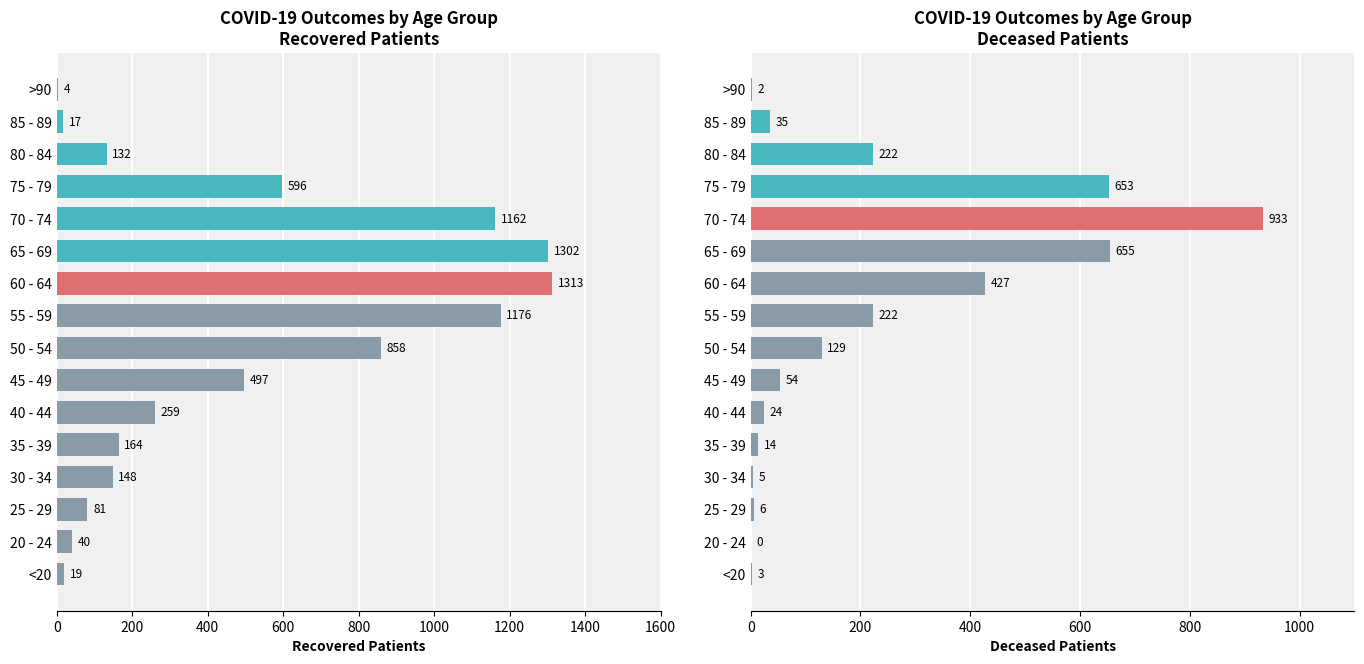

What is the approximate value of deceased_patients at 75 - 79, to the nearest 10?

650